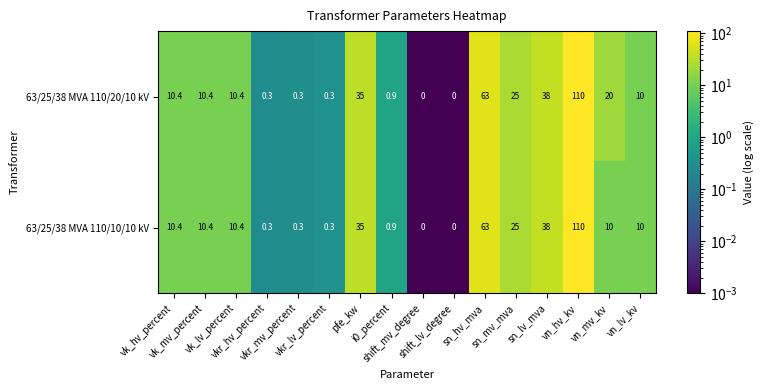

How many series are shown in this chart?

2